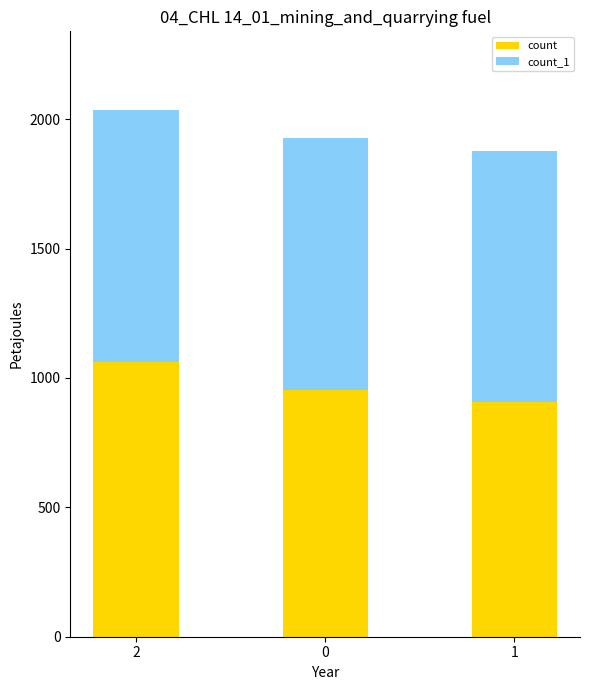

What is the lowest value of the count series?

905